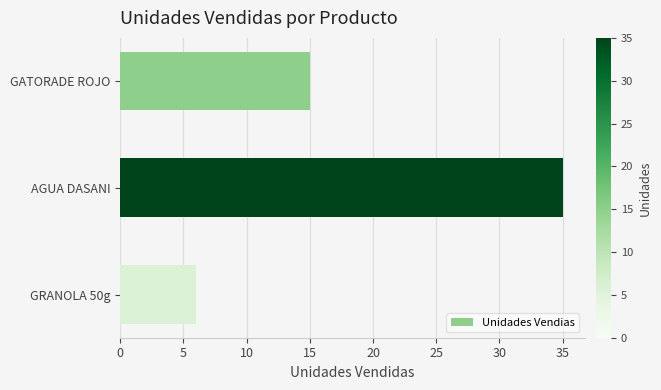

Are the bars grouped side by side (vs. stacked)?

No